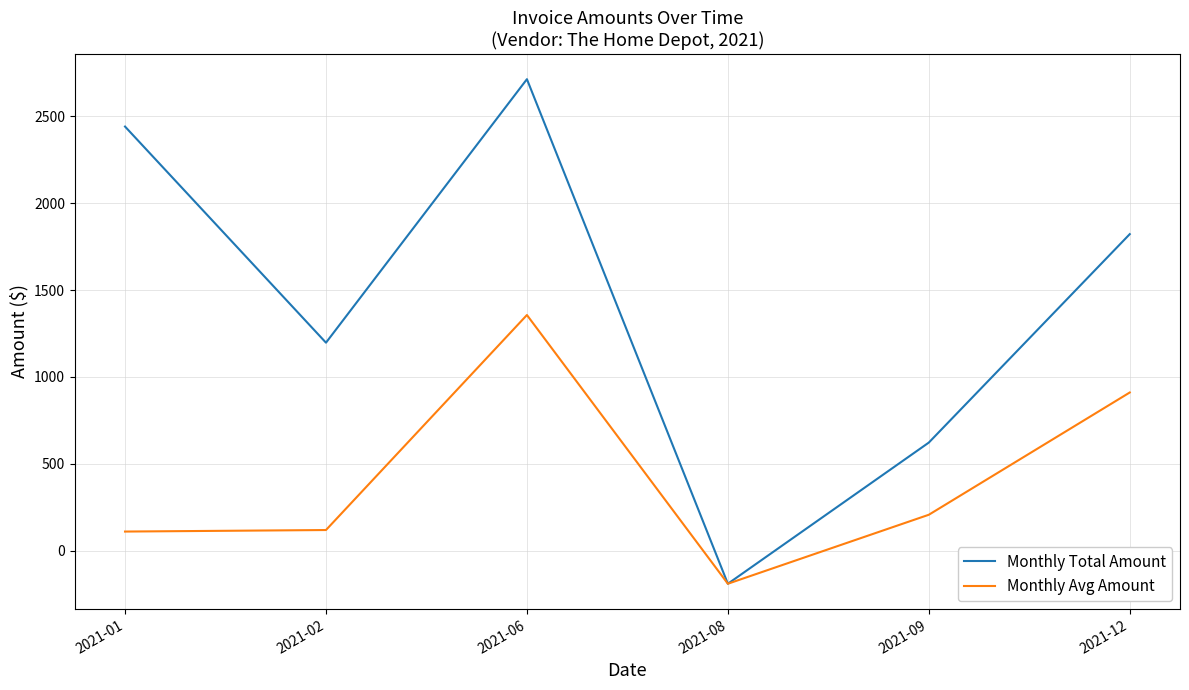

Which series has the widest spread of values?

Monthly Total Amount